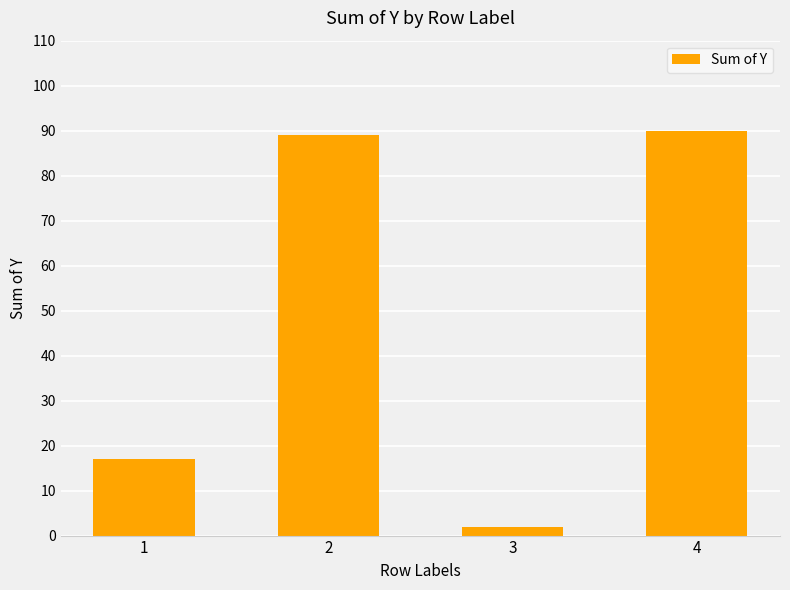

Reading left to right, extract all data points from this chart.

1=17	2=89	3=2	4=90